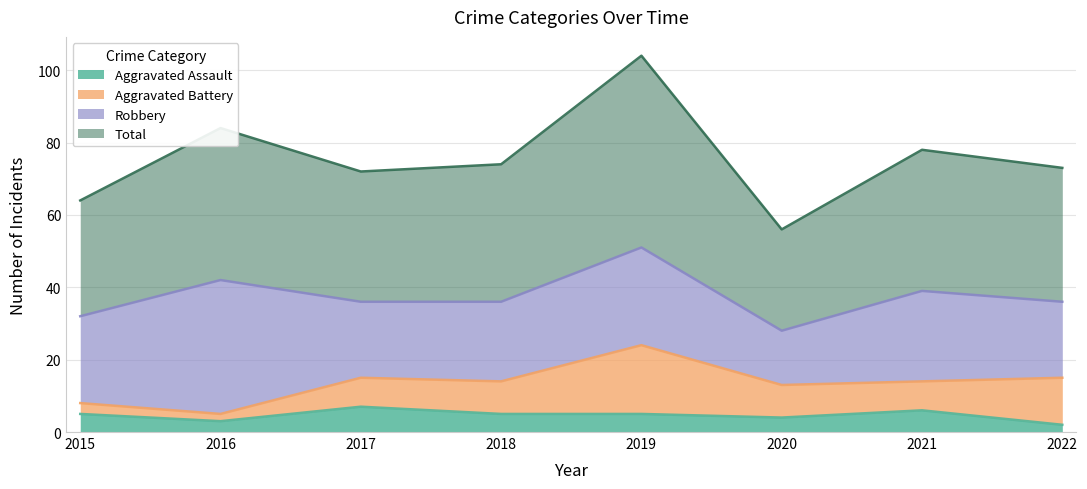

True or false: Total and Aggravated Assault intersect in this chart.

False